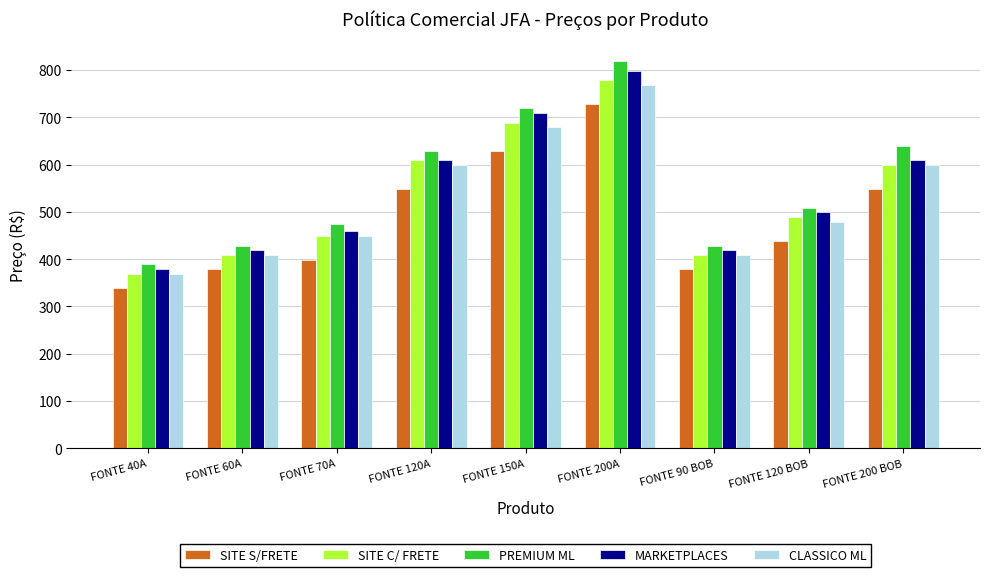

Reading right to left, extract all data points from this chart.

SITE S/FRETE: FONTE 200 BOB=549	FONTE 120 BOB=439	FONTE 90 BOB=379	FONTE 200A=729	FONTE 150A=629	FONTE 120A=549	FONTE 70A=399	FONTE 60A=379	FONTE 40A=339
SITE C/ FRETE: FONTE 200 BOB=599	FONTE 120 BOB=489	FONTE 90 BOB=409	FONTE 200A=779	FONTE 150A=689	FONTE 120A=609	FONTE 70A=449	FONTE 60A=409	FONTE 40A=369
PREMIUM ML: FONTE 200 BOB=639	FONTE 120 BOB=509	FONTE 90 BOB=429	FONTE 200A=819	FONTE 150A=719	FONTE 120A=629	FONTE 70A=474	FONTE 60A=429	FONTE 40A=389
MARKETPLACES: FONTE 200 BOB=609	FONTE 120 BOB=499	FONTE 90 BOB=419	FONTE 200A=799	FONTE 150A=709	FONTE 120A=609	FONTE 70A=459	FONTE 60A=419	FONTE 40A=379
CLASSICO ML: FONTE 200 BOB=599	FONTE 120 BOB=479	FONTE 90 BOB=409	FONTE 200A=769	FONTE 150A=679	FONTE 120A=599	FONTE 70A=449	FONTE 60A=409	FONTE 40A=369